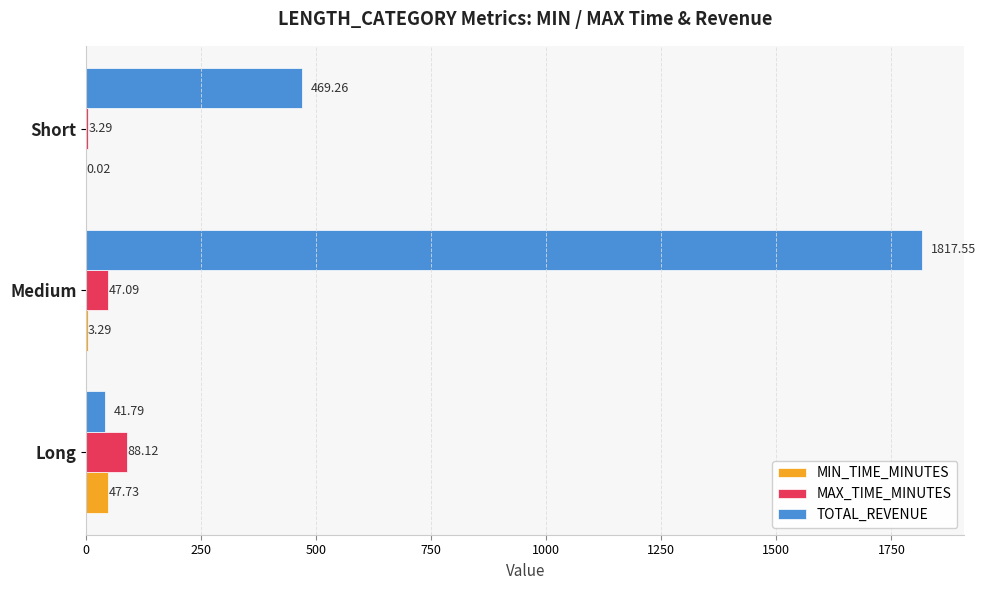

Is the value of MAX_TIME_MINUTES at Long greater than the value of MIN_TIME_MINUTES at Short?

Yes